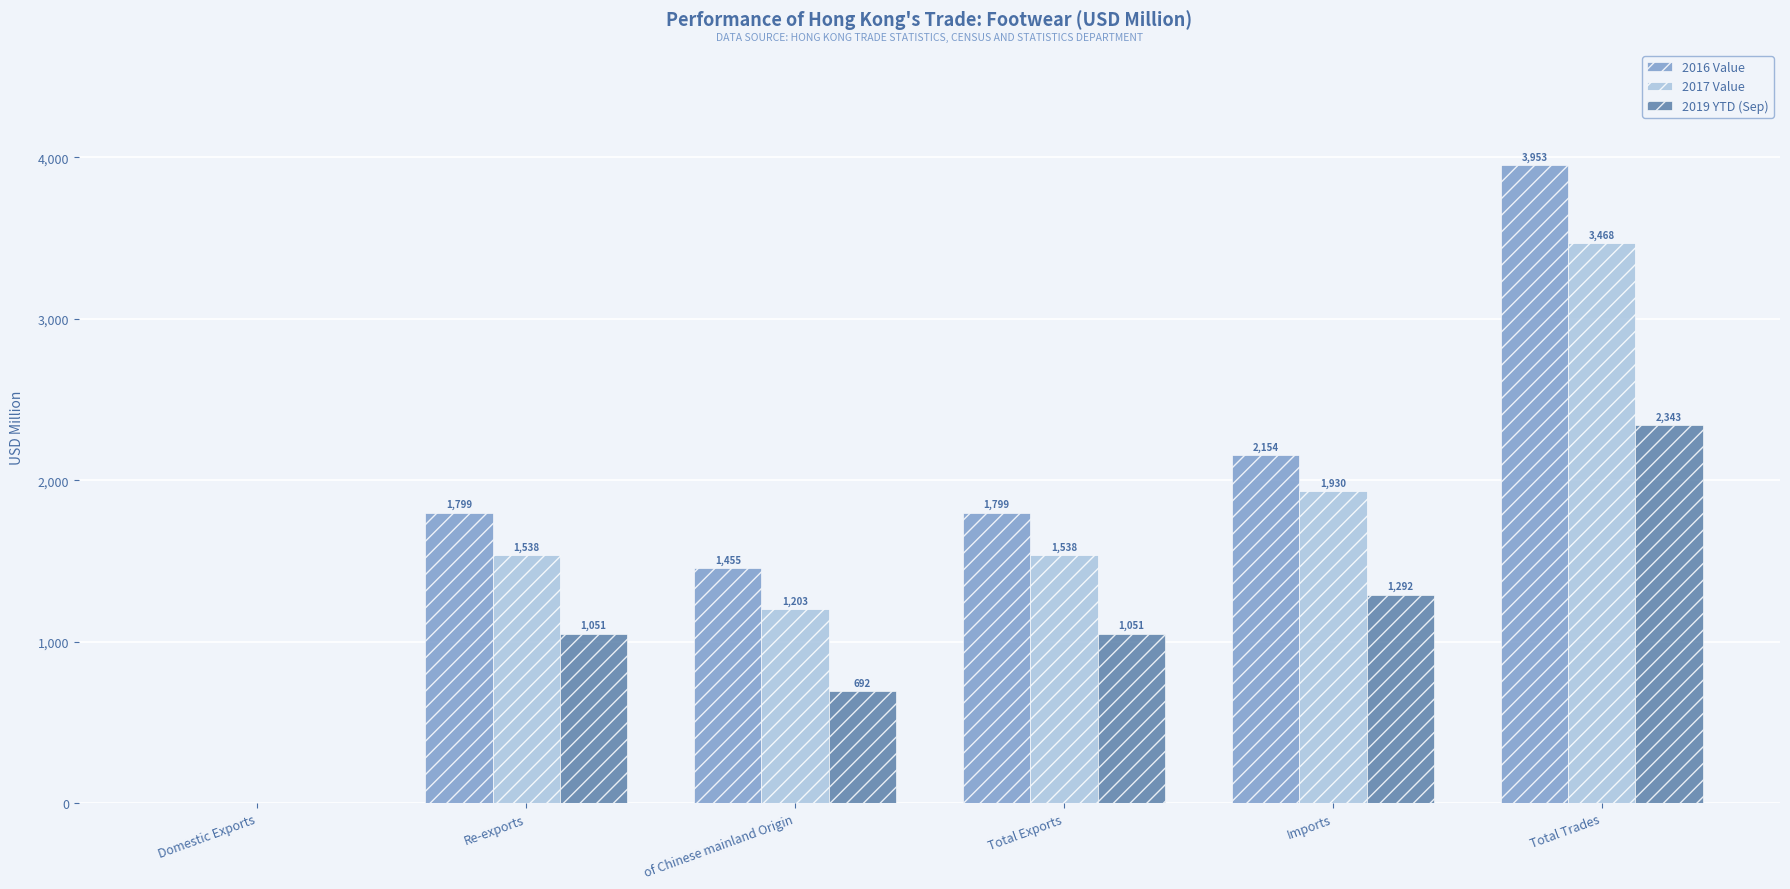

Which series has the largest total across all categories?

2016 Value